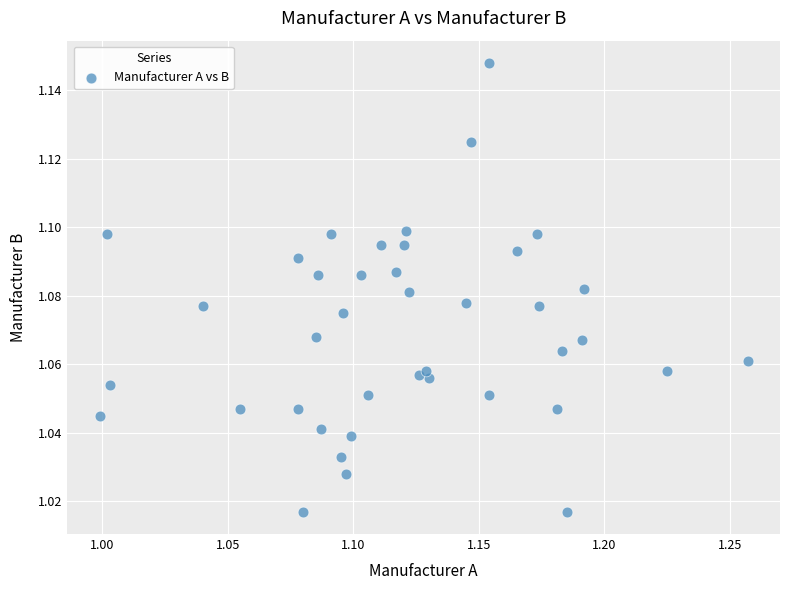

What is the range of X values (max minus min)?

0.3